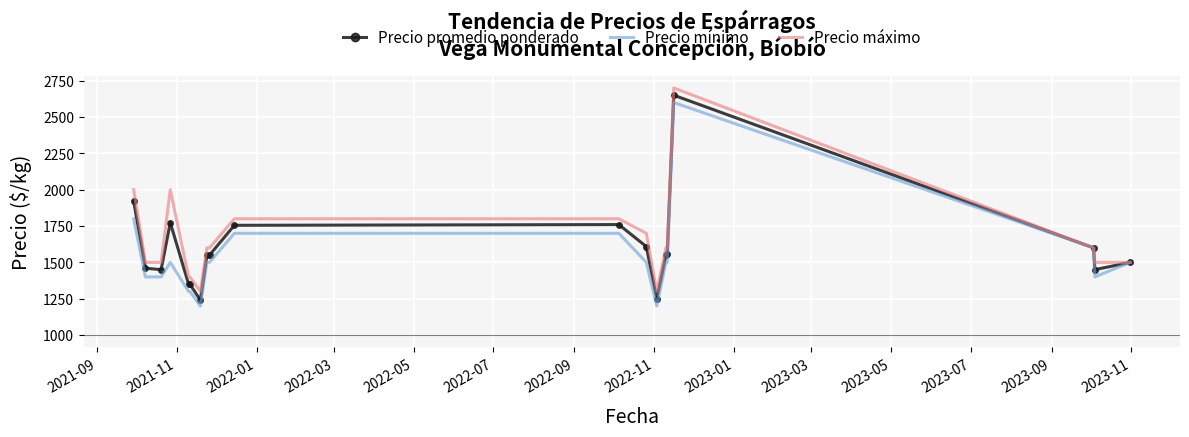

What is the minimum value for Precio mínimo?

1200